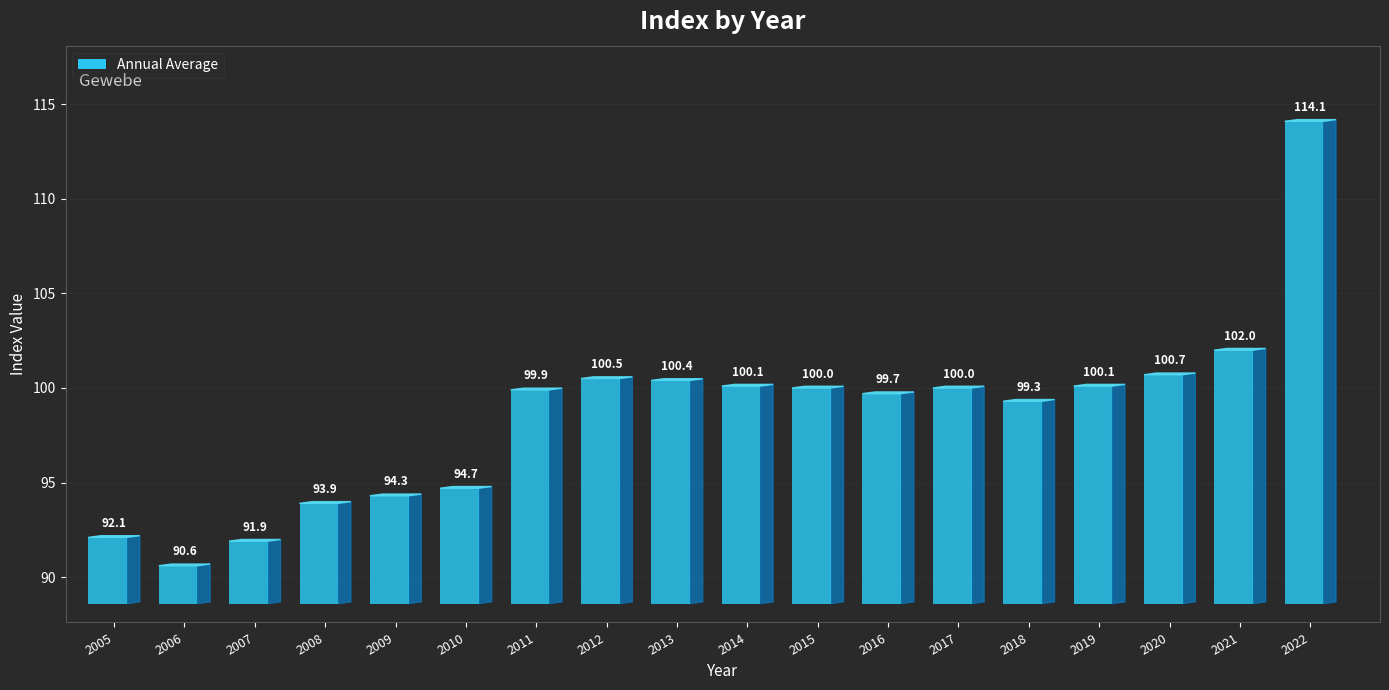

How many values are below 100?

9